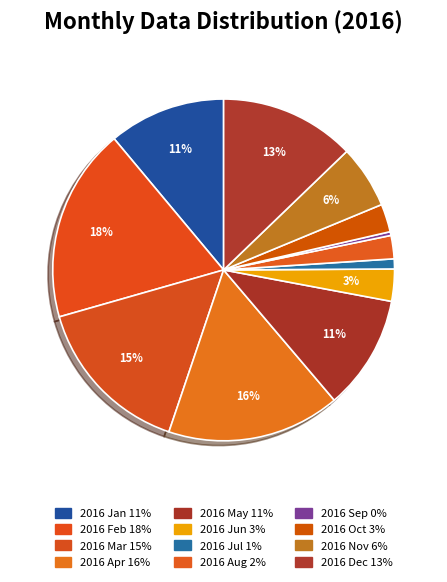

What percentage is NOT represented by 2016 May?

89.2%